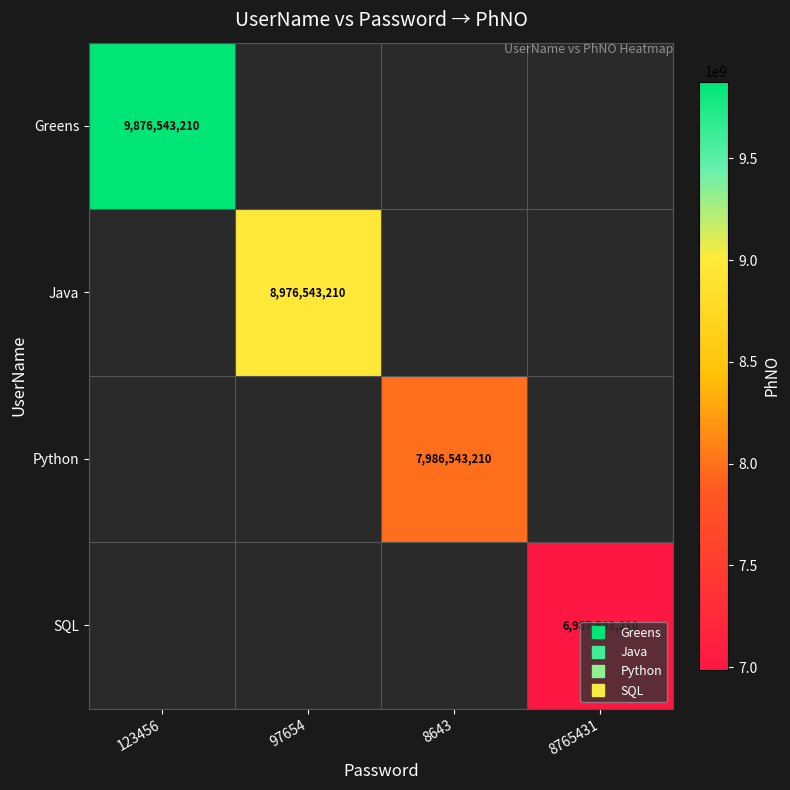

Is it true that SQL equals -2840775854 at 123456?

False